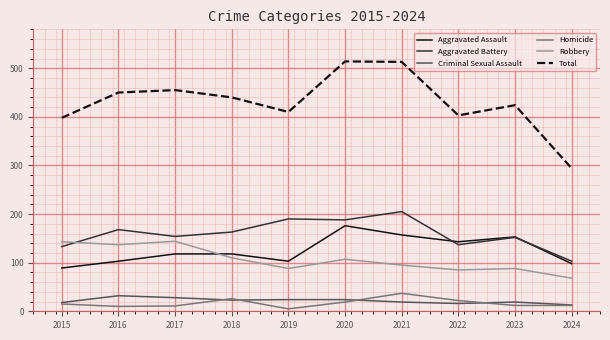

Where do Aggravated Assault and Robbery first cross each other?

2017 and 2018